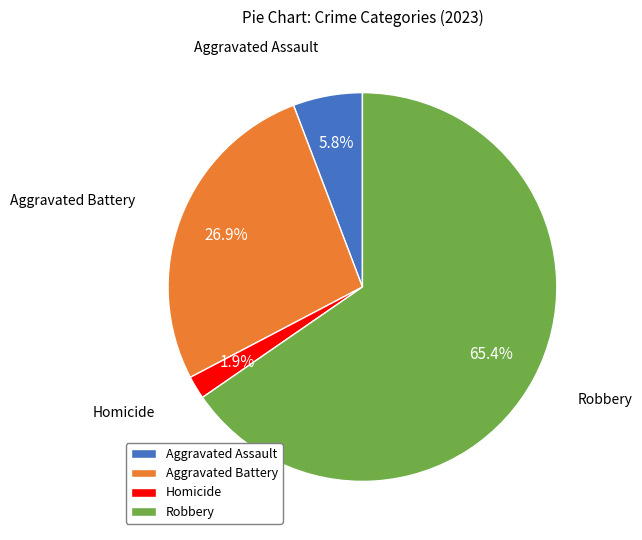

Which slice is the smallest?

Homicide